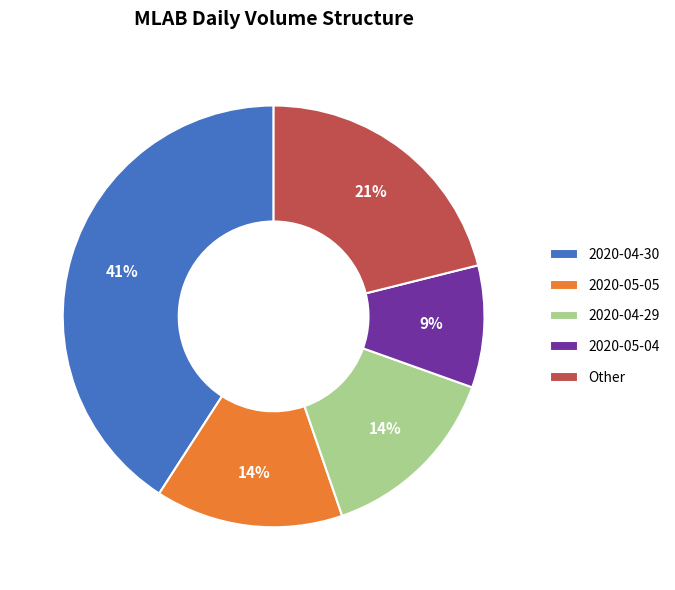

What is the largest slice in the pie chart?

2020-04-30